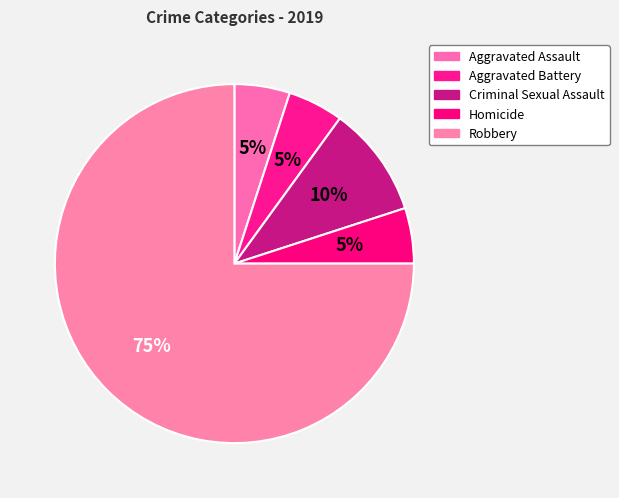

Approximately how many times larger is the value at Criminal Sexual Assault compared to Robbery?

0.1